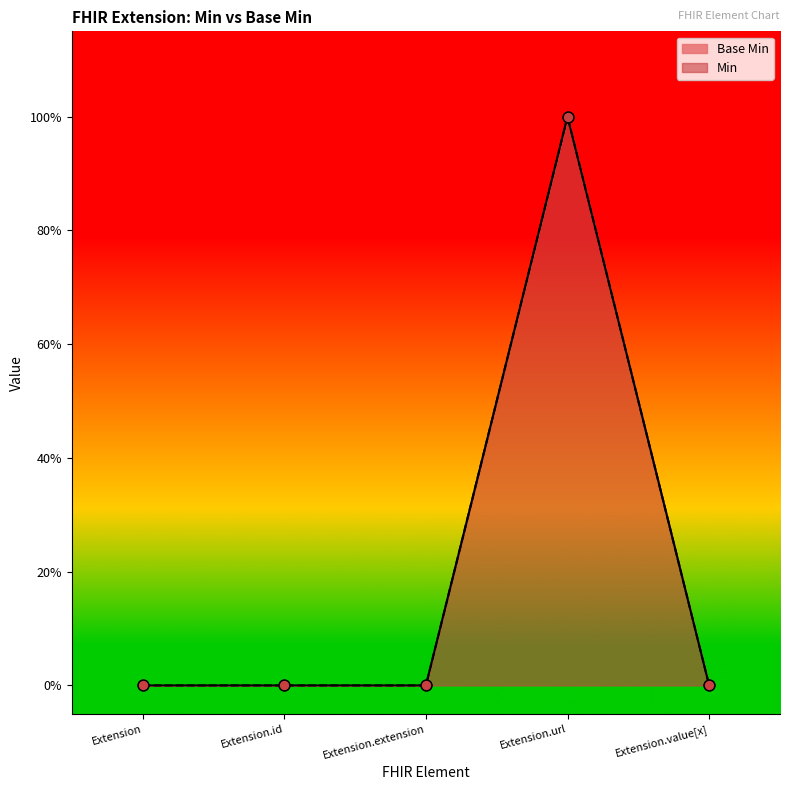

Which has a higher value, Extension.value[x] or Extension?

Extension.value[x]